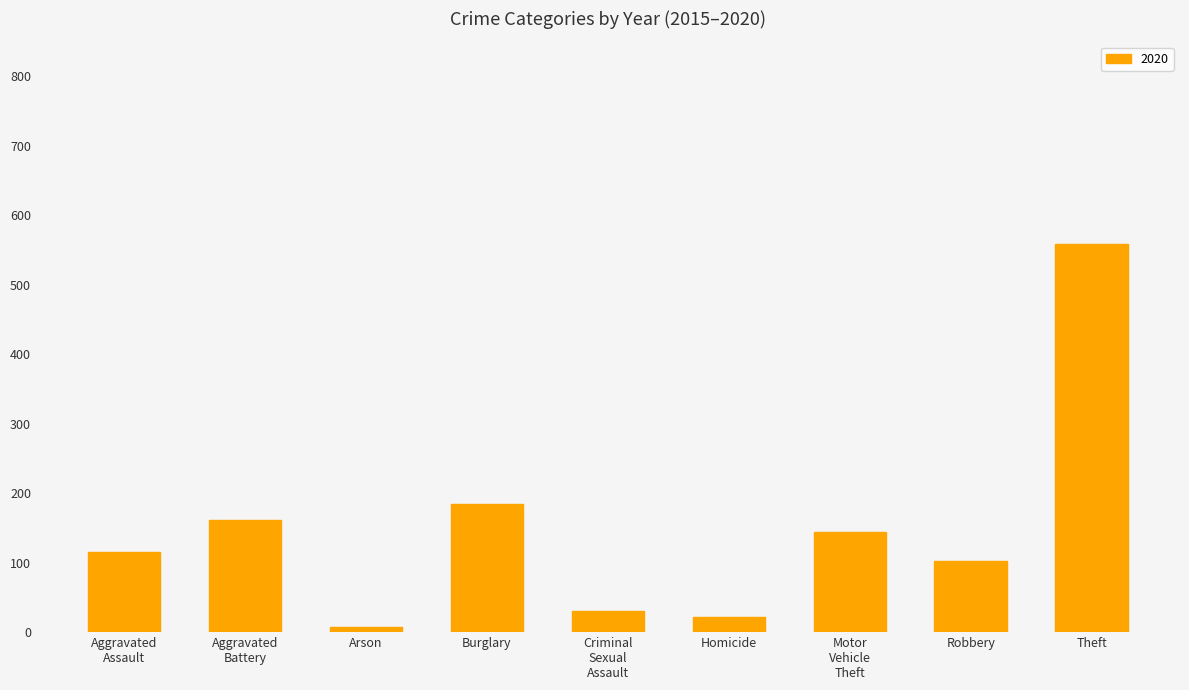

Which label corresponds to the largest value in the chart?

Theft